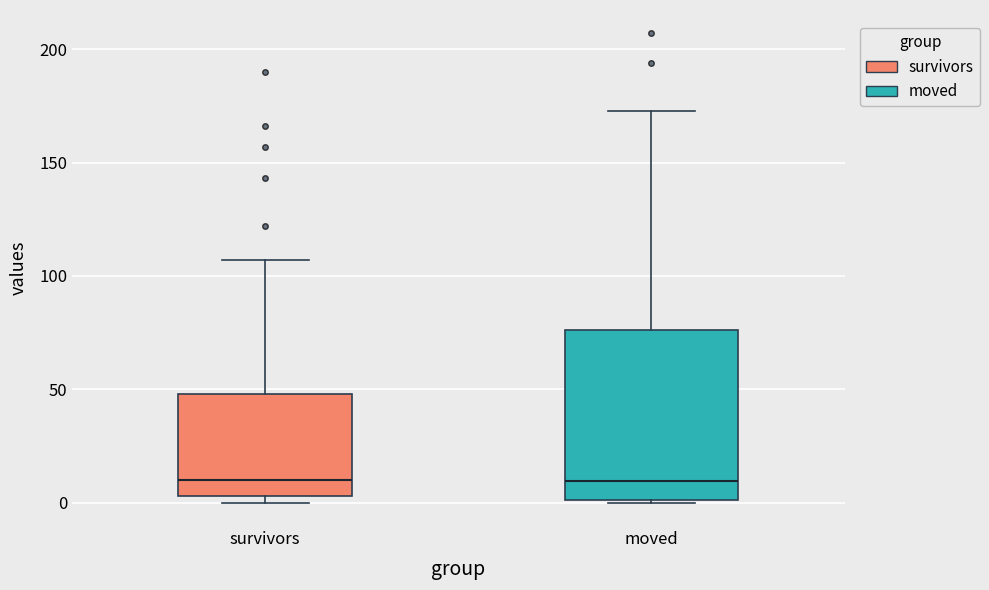

Where does the upper whisker of the box for survivors end on the y-axis? The values are not printed on the chart, so give them approximately, as read against the axis.

105